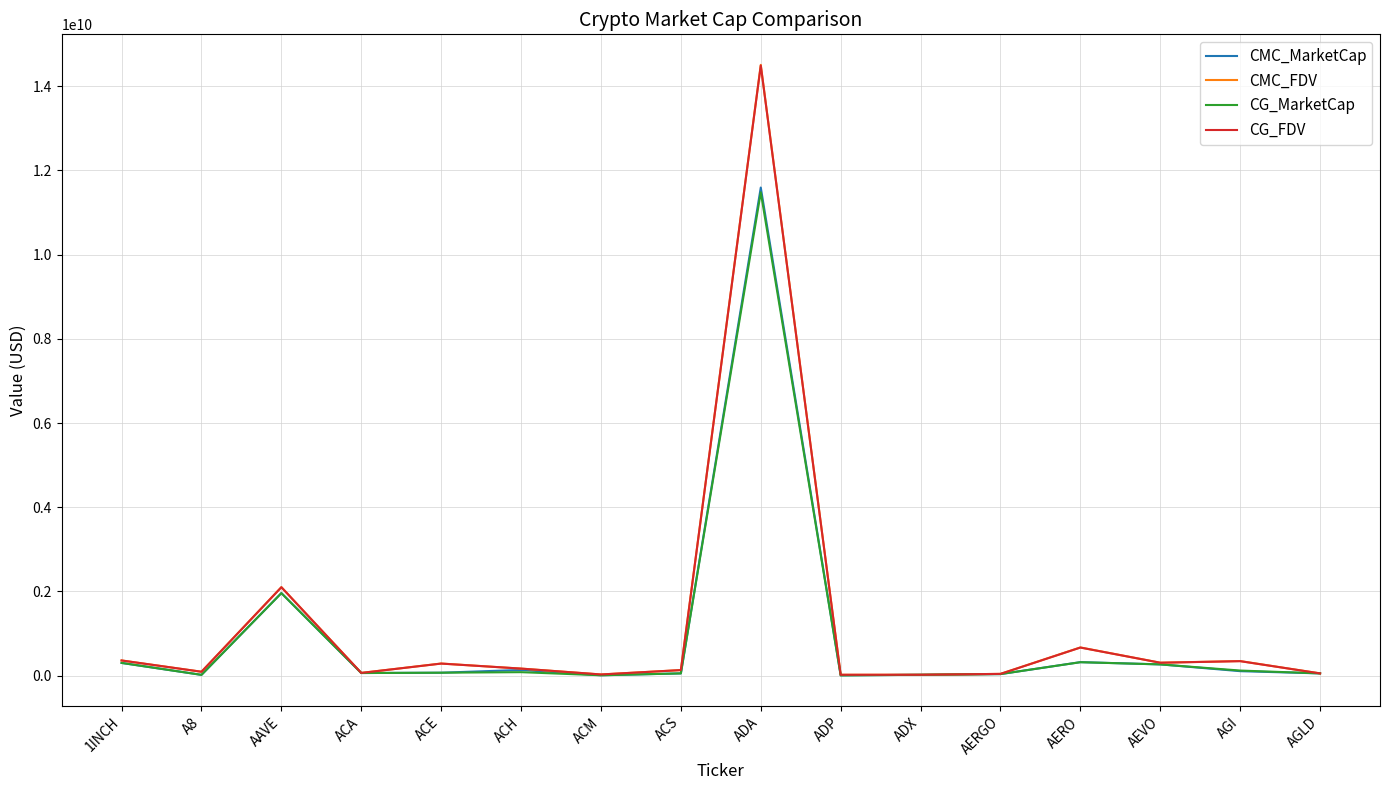

Which label corresponds to the largest value in the chart?

ADA